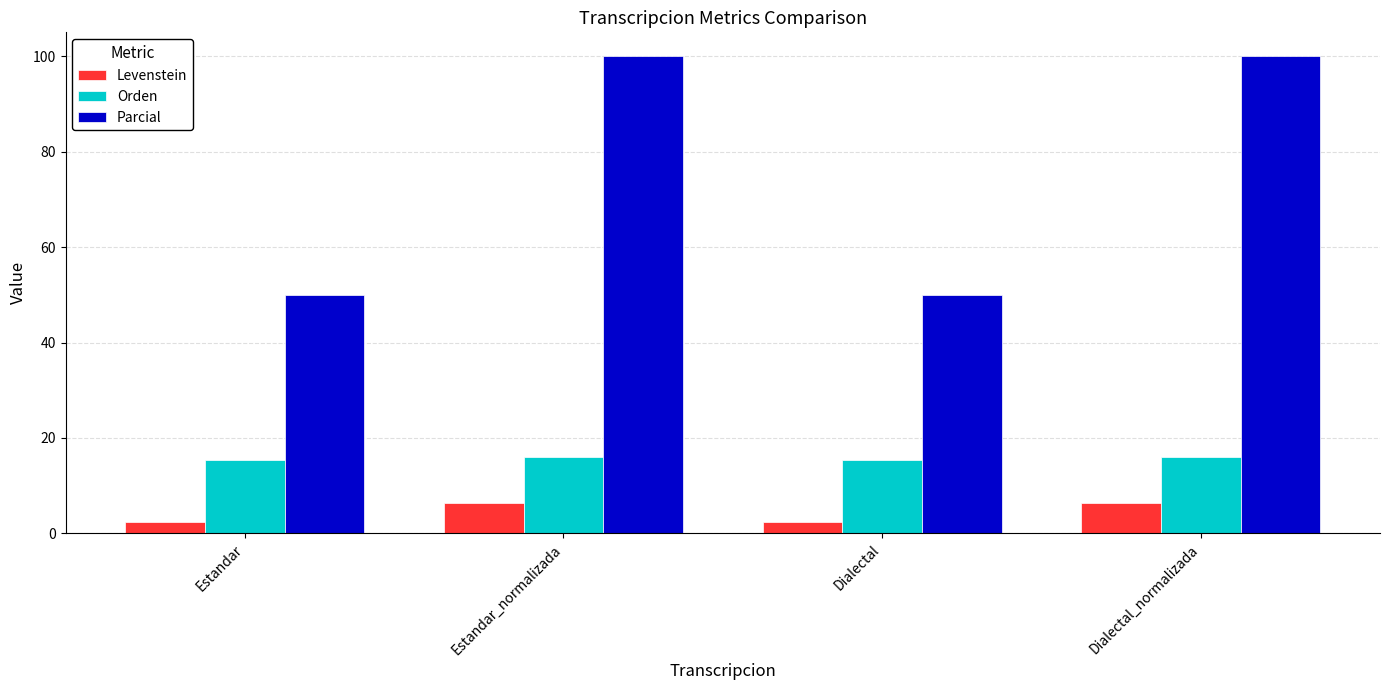

Reading right to left, list all the values displayed in this chart.

Levenstein: Dialectal_normalizada=6.5	Dialectal=2.5	Estandar_normalizada=6.5	Estandar=2.5
Orden: Dialectal_normalizada=16.0	Dialectal=15.4	Estandar_normalizada=16.0	Estandar=15.4
Parcial: Dialectal_normalizada=100.0	Dialectal=50.0	Estandar_normalizada=100.0	Estandar=50.0